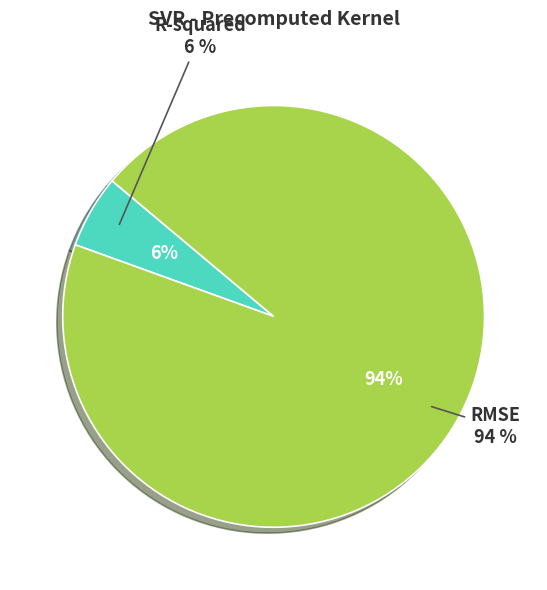

Between RMSE and R-squared, which is larger?

RMSE